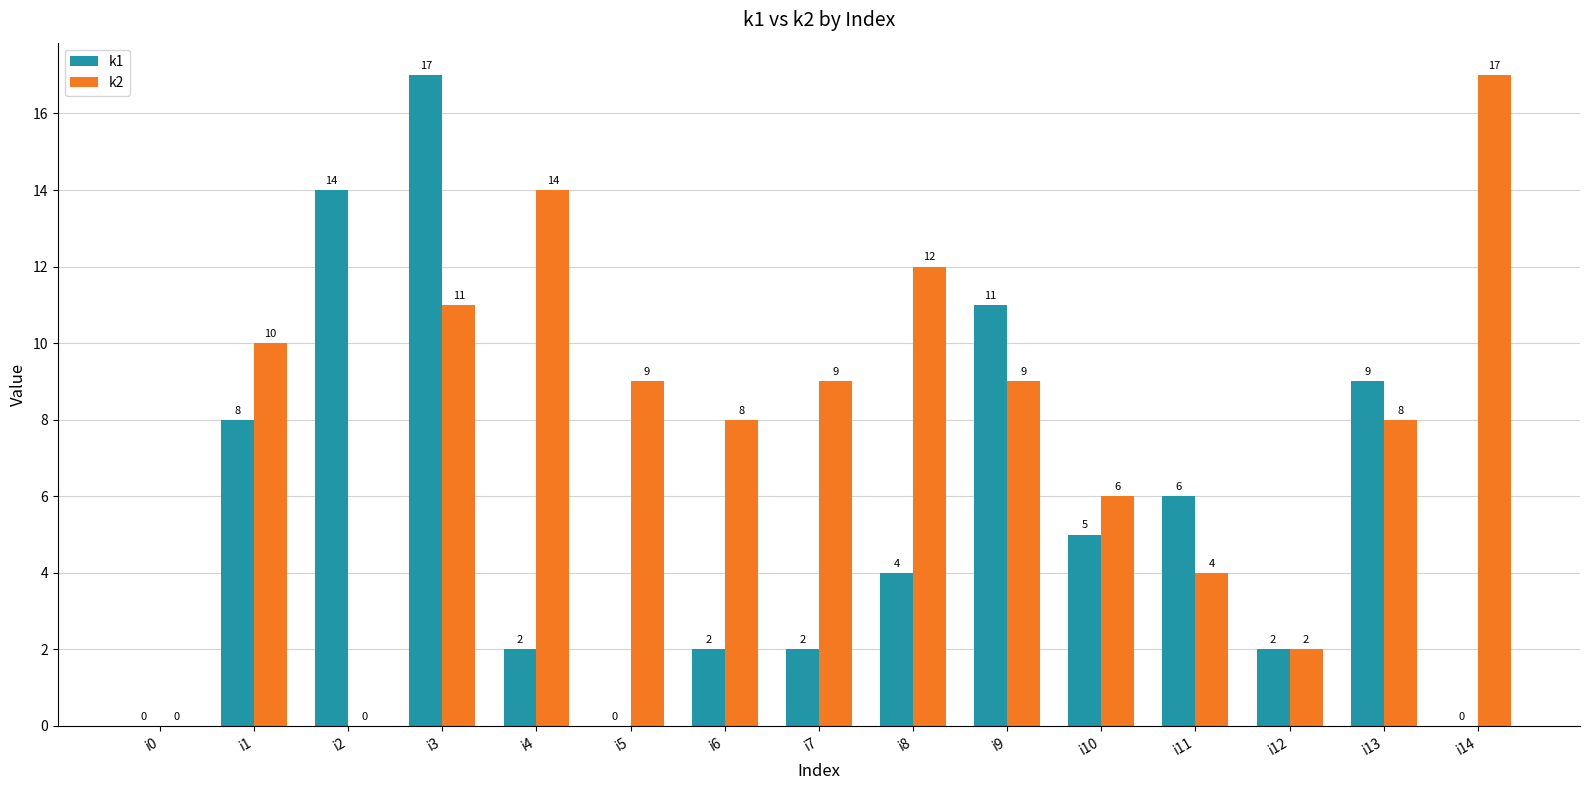

True or false: k1 has a value of 0 at i5.

True